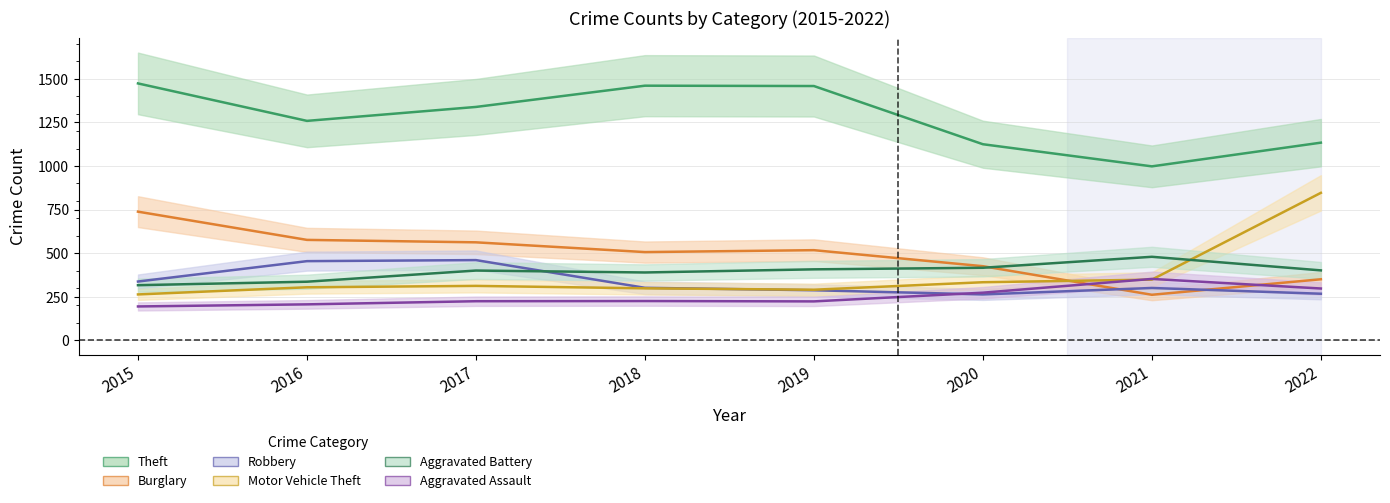

Rank the series at 2019 from lowest to highest value.

Aggravated Assault, Robbery, Motor Vehicle Theft, Aggravated Battery, Burglary, Theft